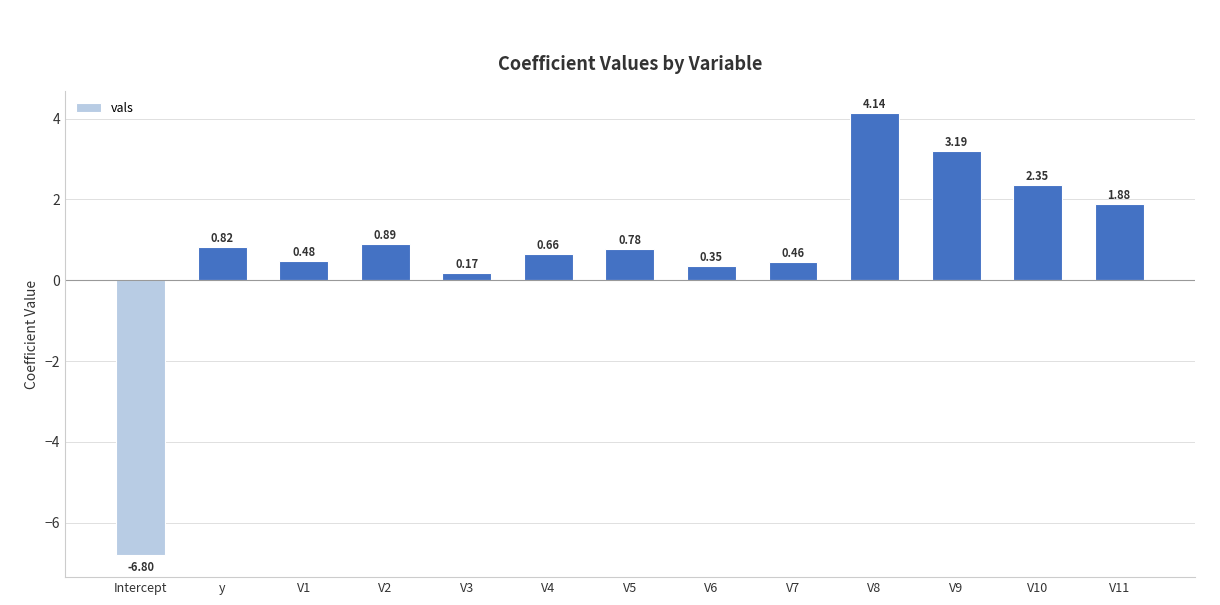

Which label corresponds to the largest value in the chart?

V8